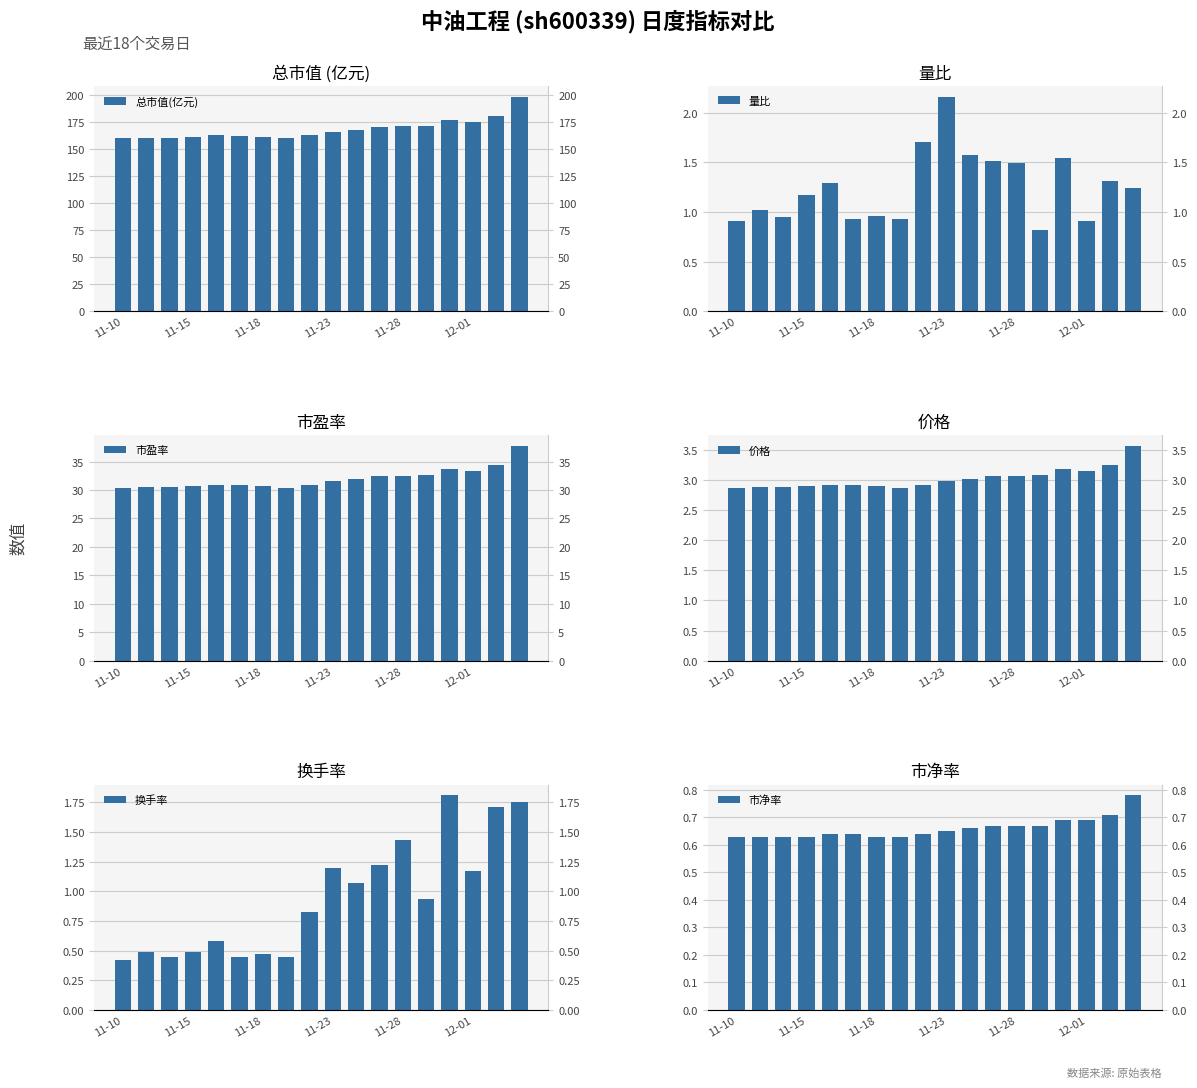

What position from the right is 8?

10